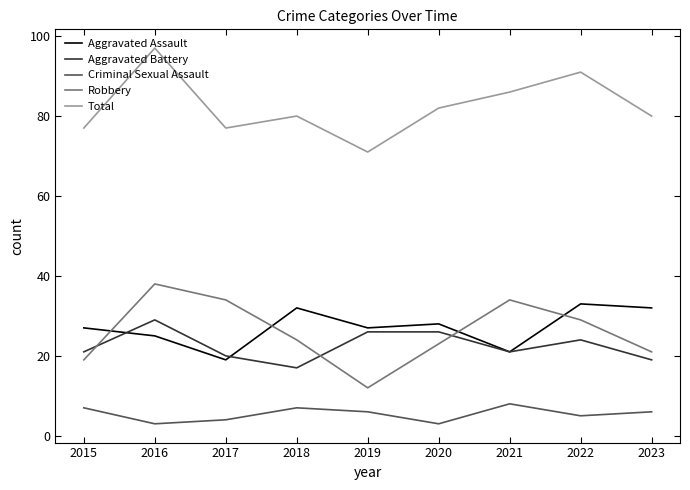

Is the value of Criminal Sexual Assault at 2018 greater than the value of Robbery at 2017?

No